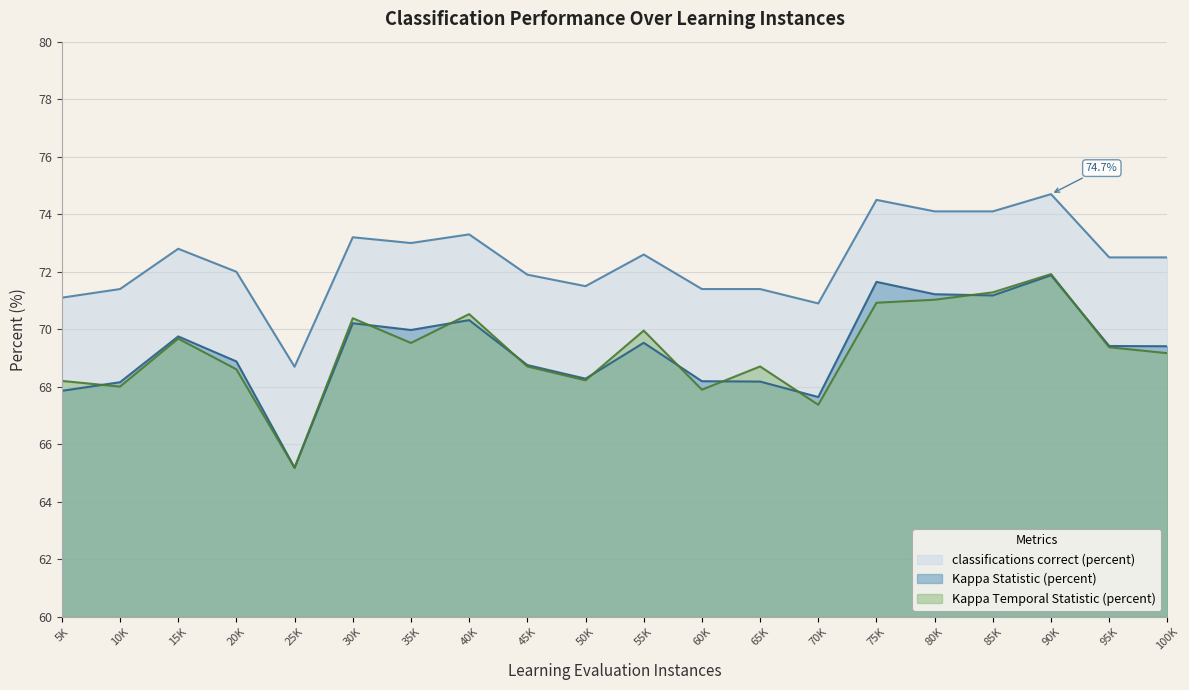

What is the sum of the classifications correct (percent) values at 20K and 100K?

144.5